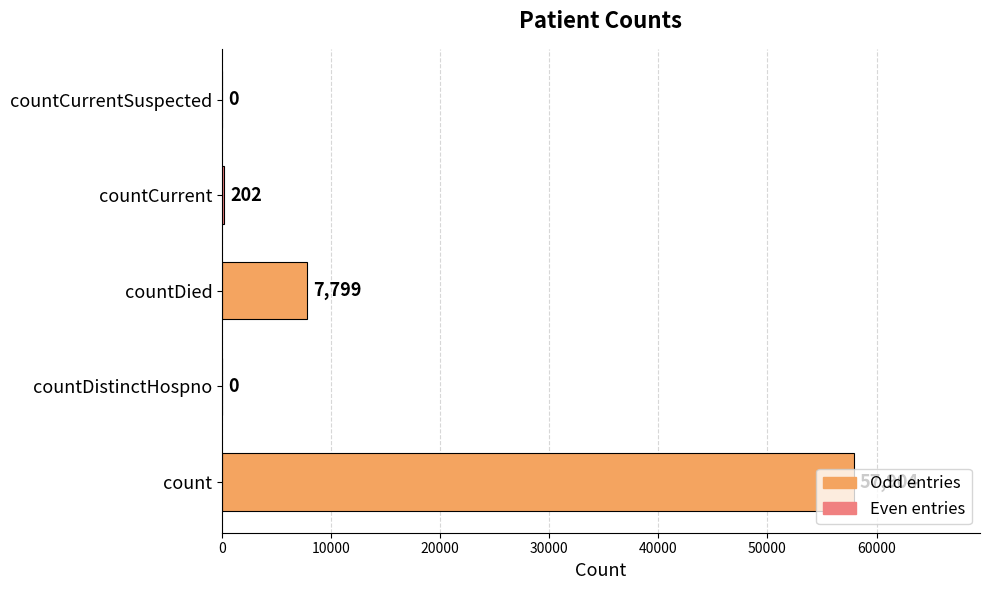

What is the greatest value displayed?

57904